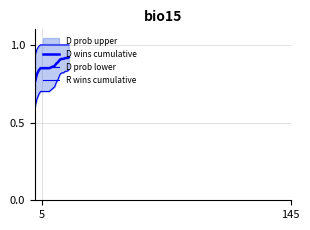

What is the difference between the highest and lowest values at 5?

0.3